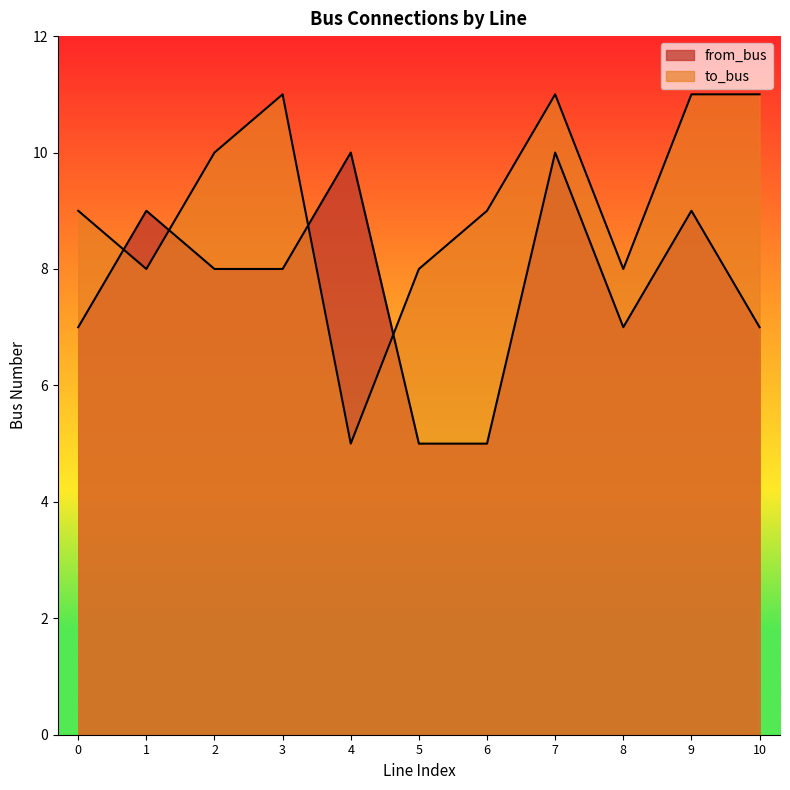

Reading right to left, list all the values displayed in this chart.

from_bus: 7	9	7	10	5	5	10	8	8	9	7
to_bus: 11	11	8	11	9	8	5	11	10	8	9